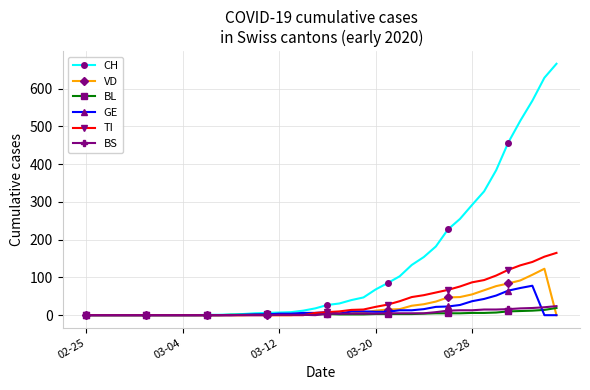

Which series has the largest total across all categories?

CH